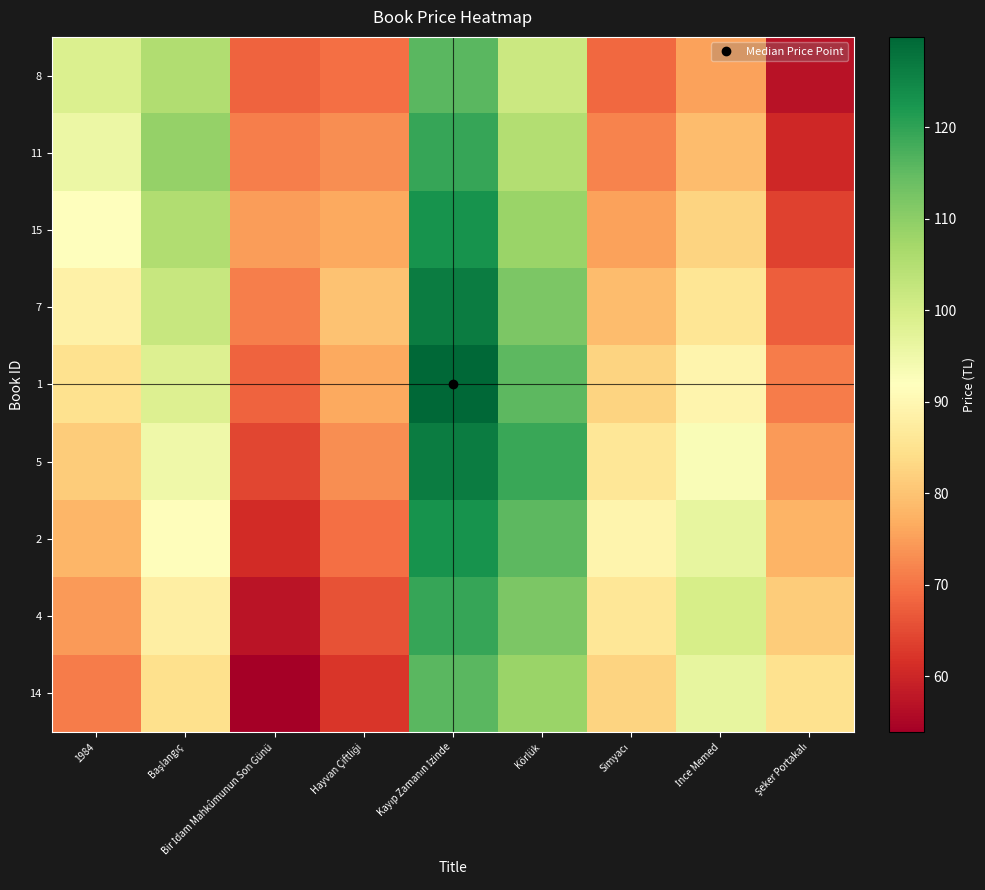

Between Körlük and İnce Memed, which is larger?

Körlük